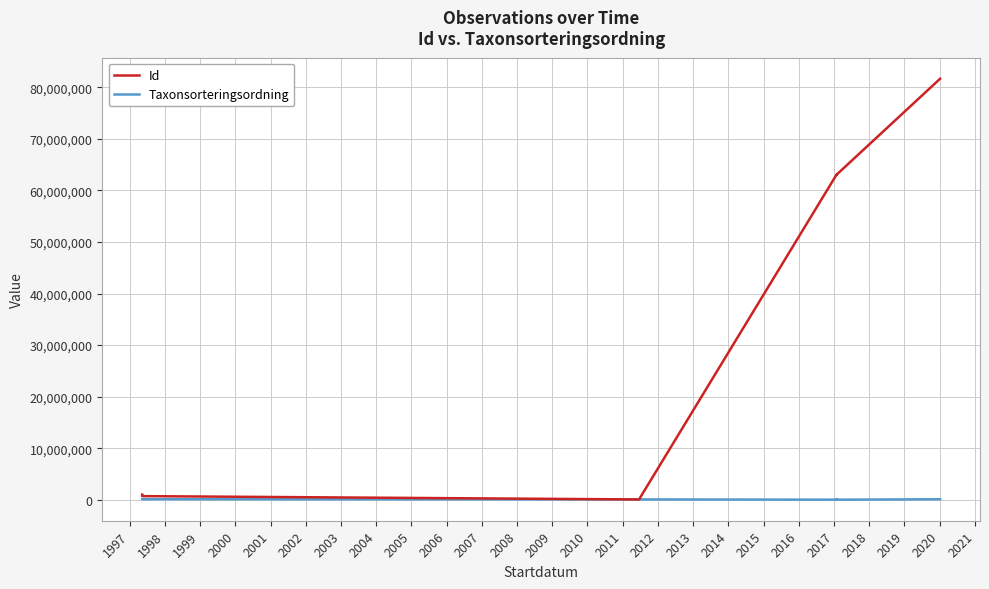

How many times do Taxonsorteringsordning and Id cross each other?

2